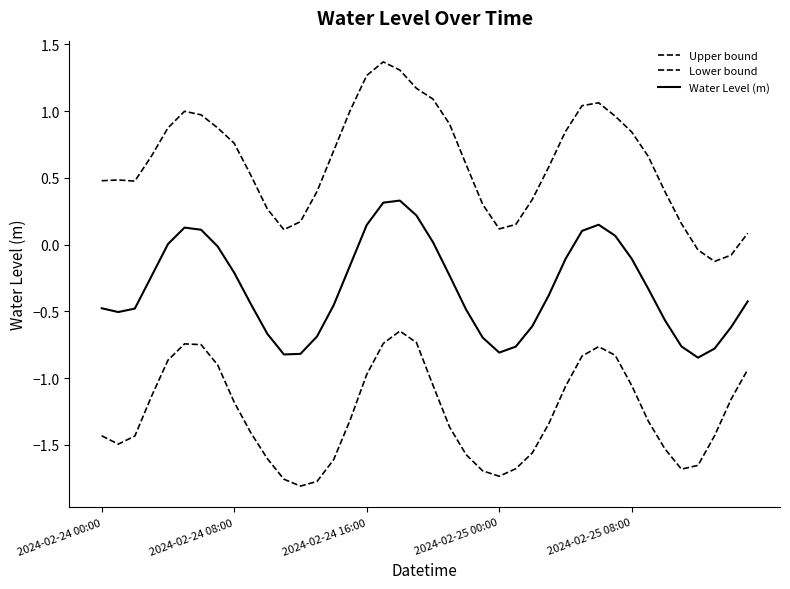

Does the chart display data point markers on the line(s)?

No